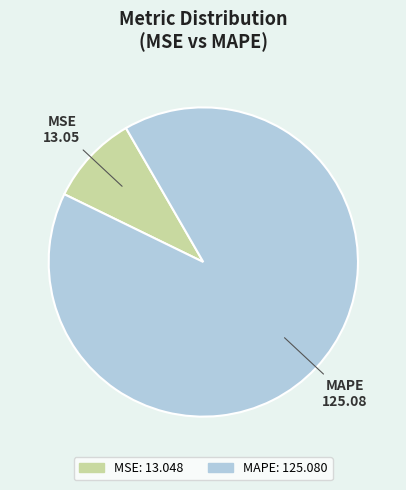

Is the sum of MAPE and MSE greater than half?

Yes